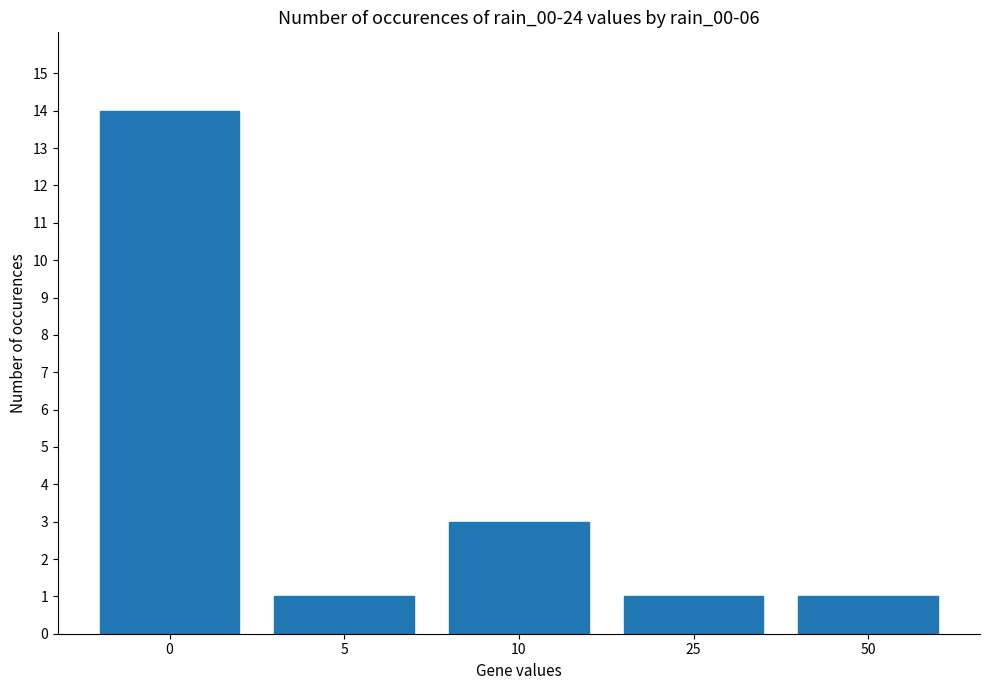

What is the difference between the maximum and minimum values?

13